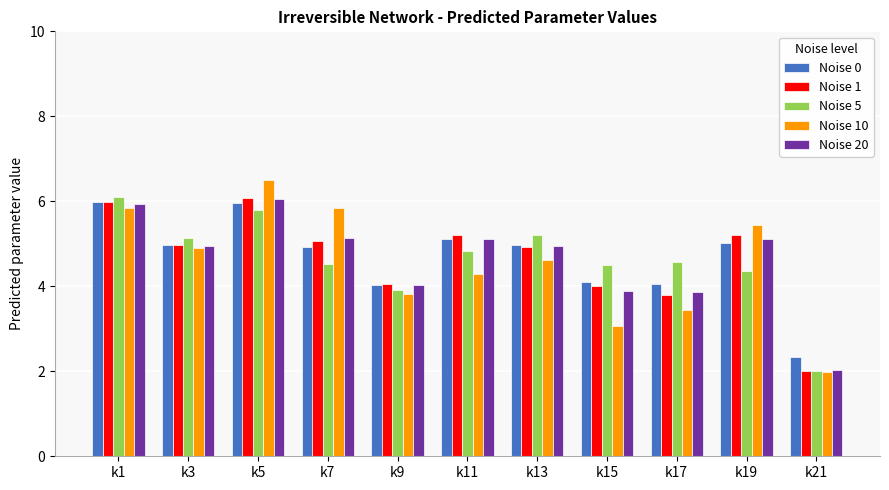

Is the value of Noise 10 at k7 greater than the value of Noise 20 at k7?

Yes